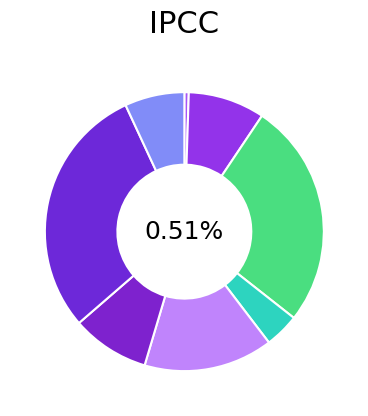

How many segments does this pie chart have?

8